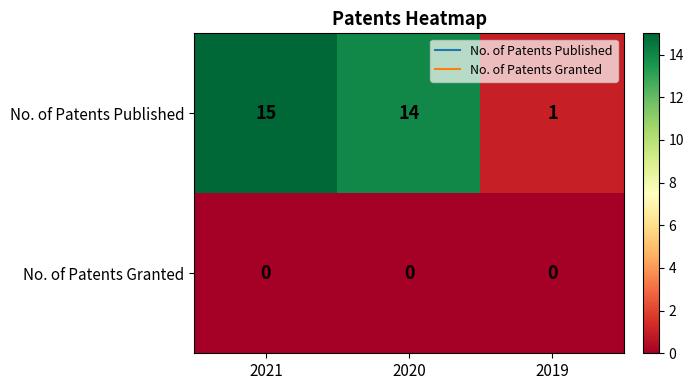

What is the total value across all series at 2019?

1